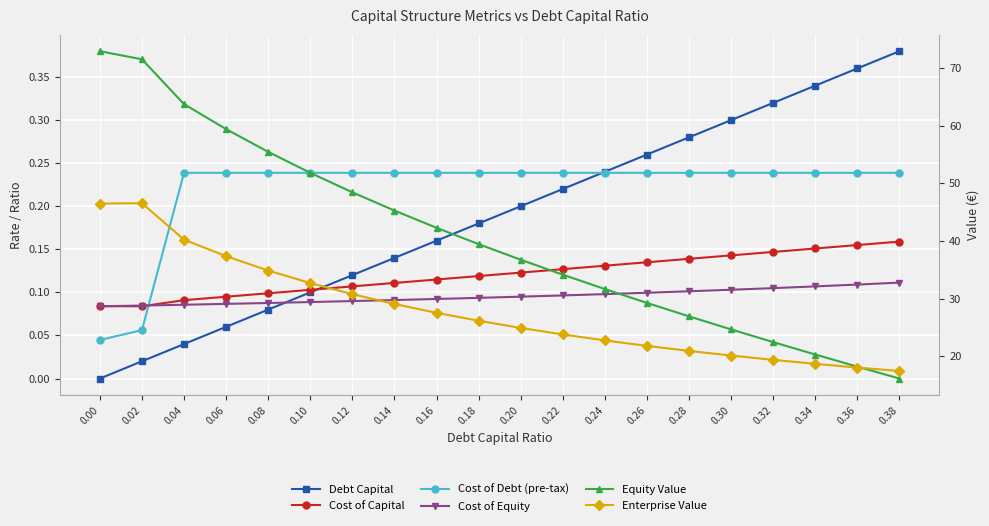

Is it true that Cost of Debt (pre-tax) equals 0.4 at 0.04?

False